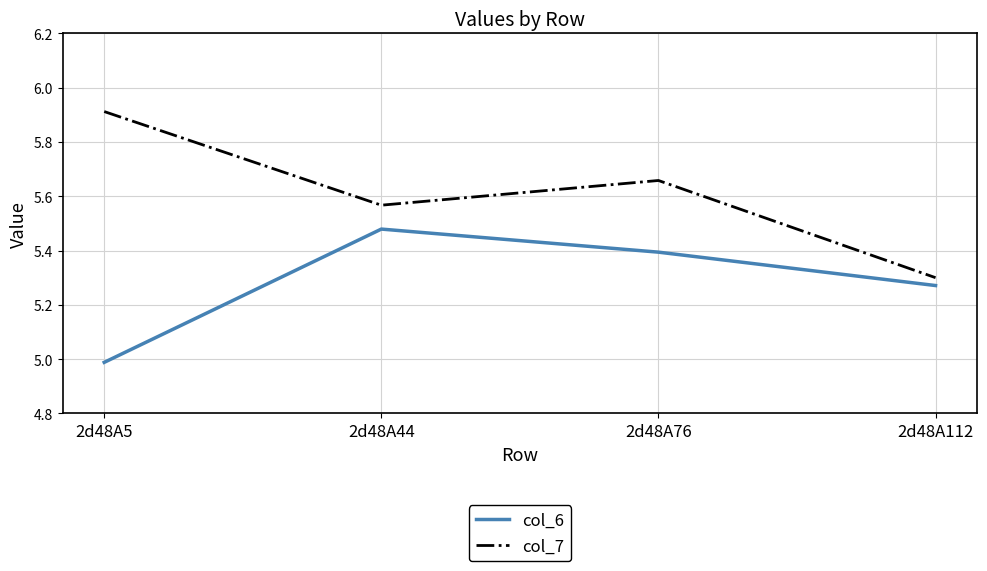

Is this an area chart (filled region under the line)?

No